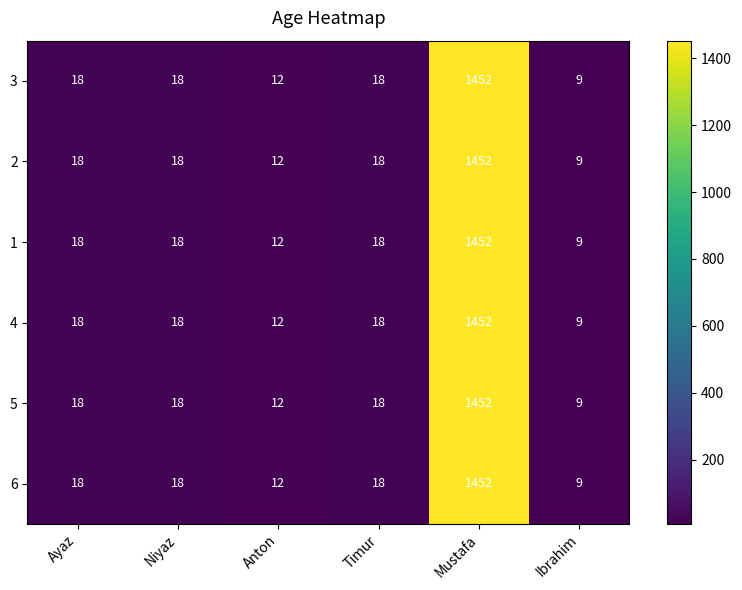

Count the number of categories in the chart.

6